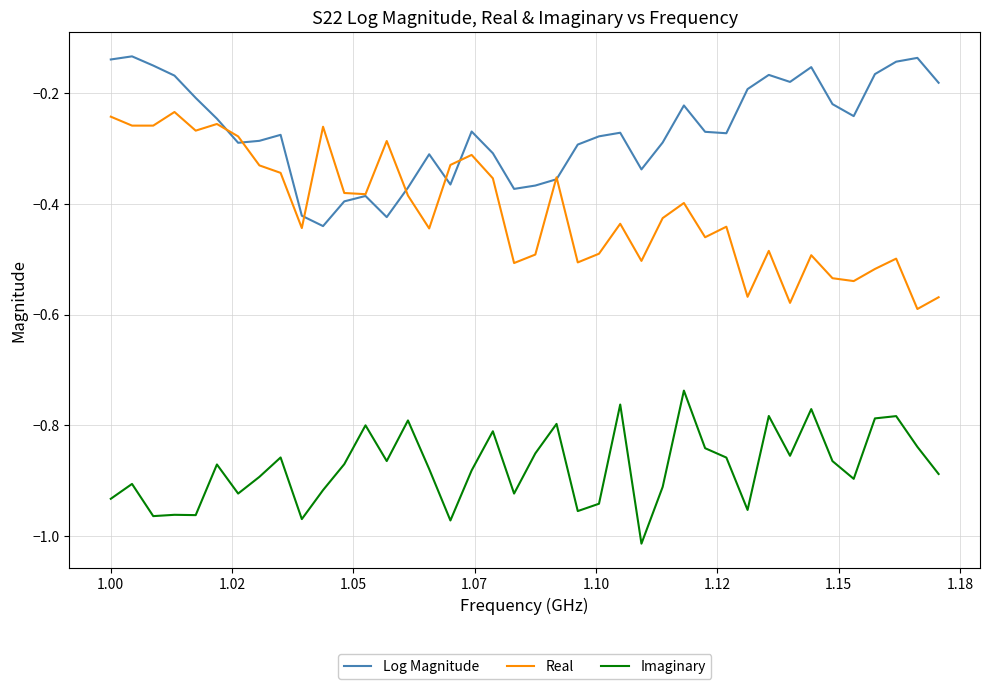

Which series has the largest total across all categories?

Log Magnitude